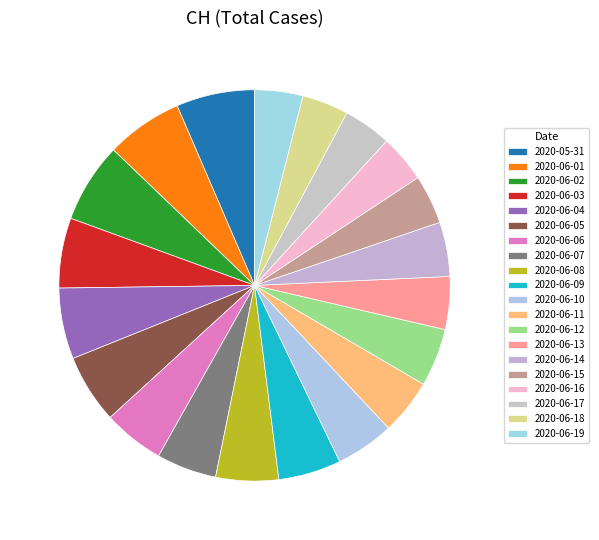

To the nearest percent, what is the combined percentage of 2020-06-09 and 2020-06-07?

10%